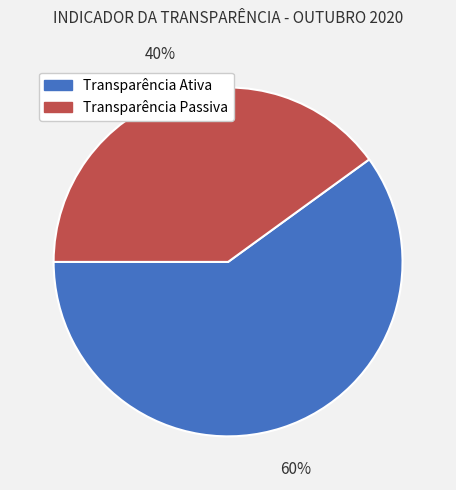

To the nearest percent, what is the combined percentage of Transparência Passiva and Transparência Ativa?

100%